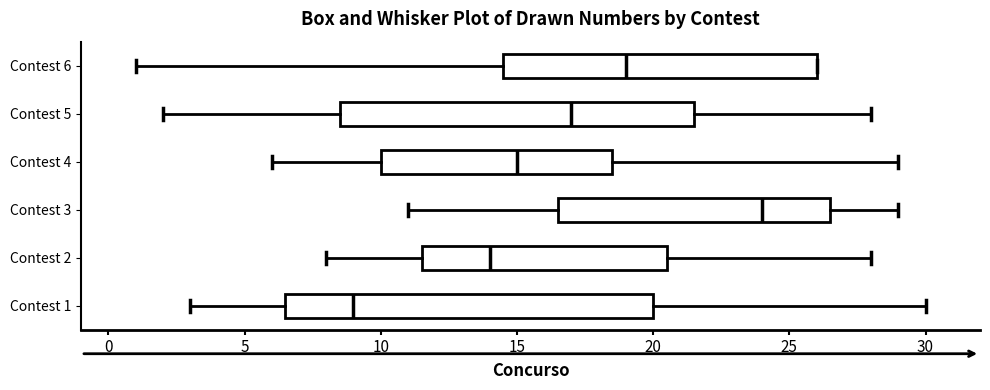

Reading bottom to top, read every box against the x-axis: the position of its median line, the range the box covers, and the ends of its whiskers. The values are not printed on the chart, so give them approximately, as read against the axis.

Contest 1: median 9.0, box 6.5 to 20.0, whiskers 3.0 to 30.0
Contest 2: median 14.0, box 11.5 to 20.5, whiskers 8.0 to 28.0
Contest 3: median 24.0, box 16.5 to 26.5, whiskers 11.0 to 29.0
Contest 4: median 15.0, box 10.0 to 18.5, whiskers 6.0 to 29.0
Contest 5: median 17.0, box 8.5 to 21.5, whiskers 2.0 to 28.0
Contest 6: median 19.0, box 14.5 to 26.0, whiskers 1.0 to 26.0